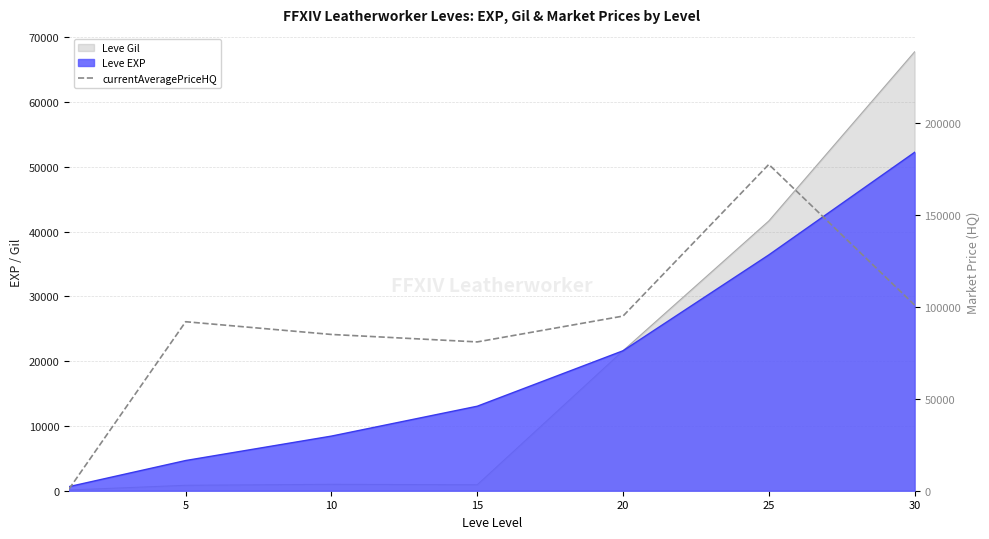

What is the value of the 4th point from the left?

80946.2